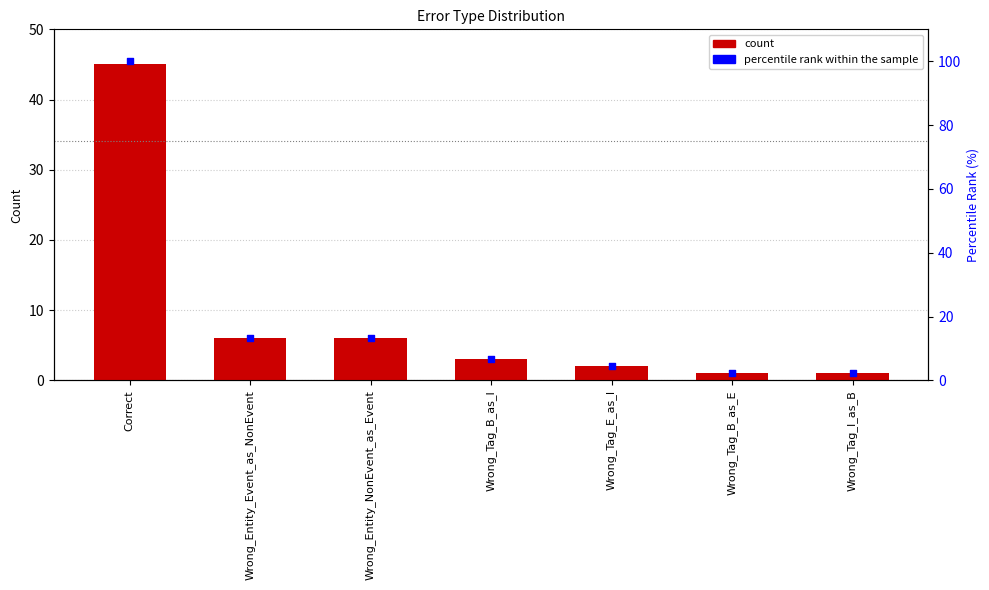

What are all the series names shown in the legend?

count, percentile rank within the sample